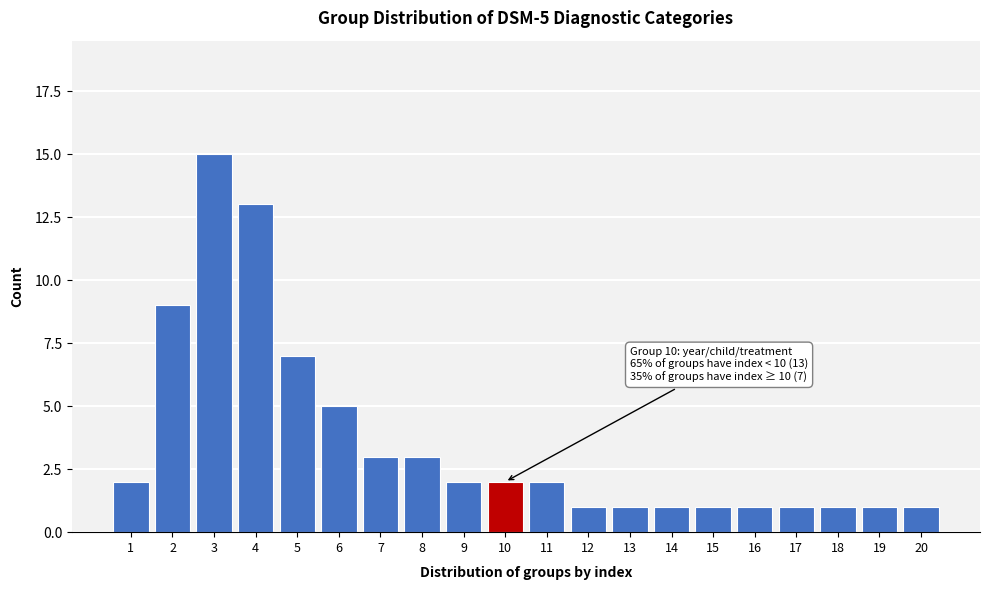

Reading left to right, list all the values displayed in this chart.

2	9	15	13	7	5	3	3	2	2	2	1	1	1	1	1	1	1	1	1